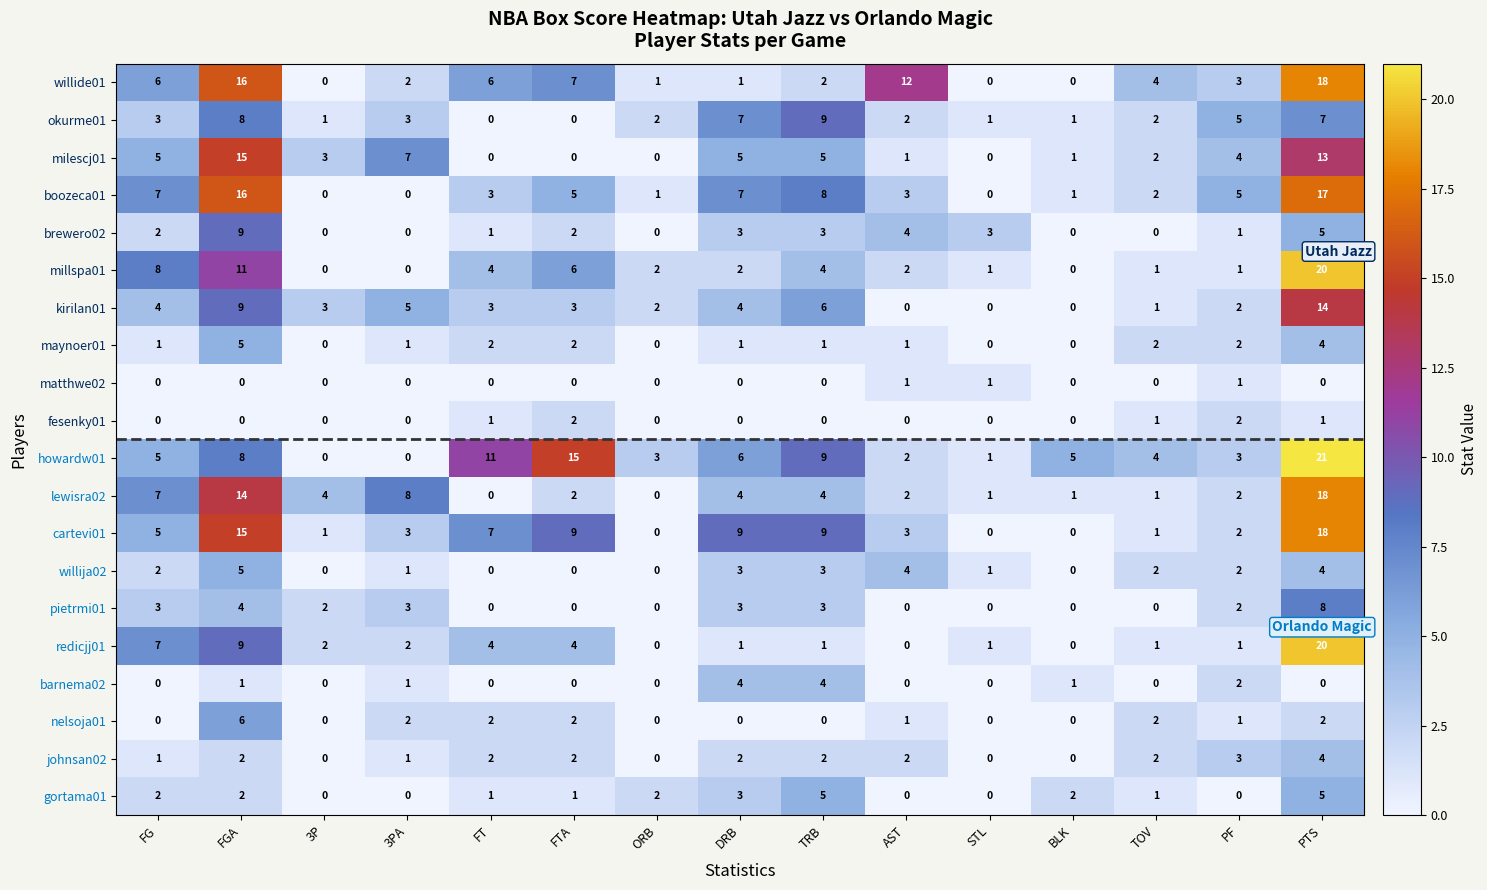

What is the difference between the highest and lowest values at FG?

8